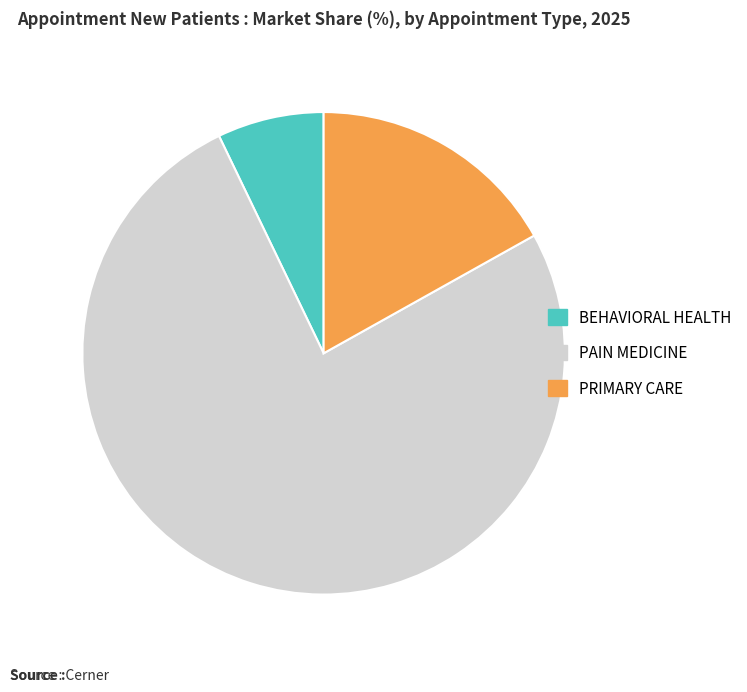

What is the smallest slice in the pie chart?

BEHAVIORAL HEALTH